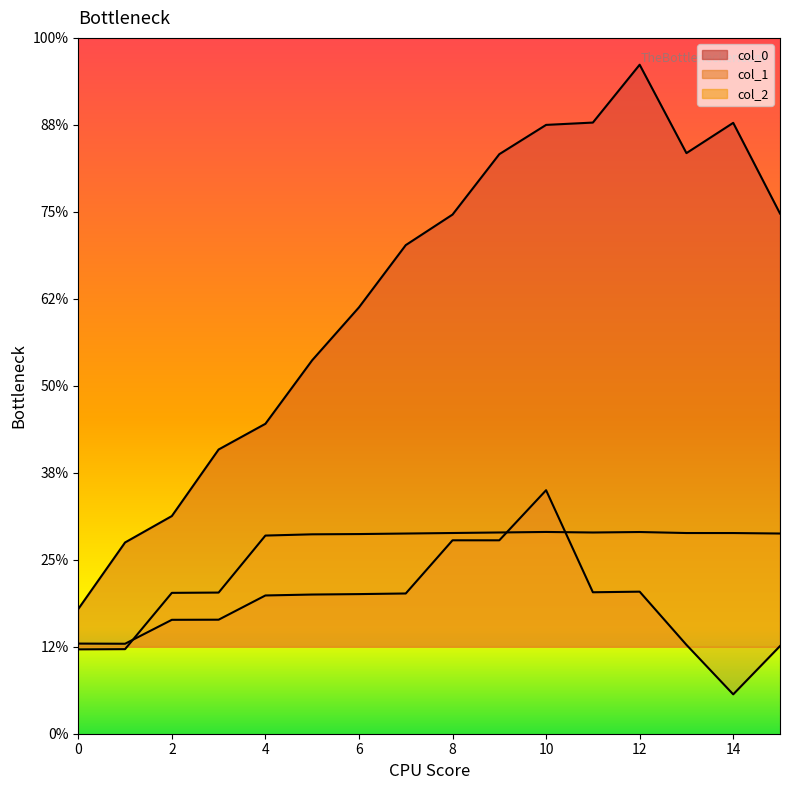

At which category is the sum across all series the highest?

10